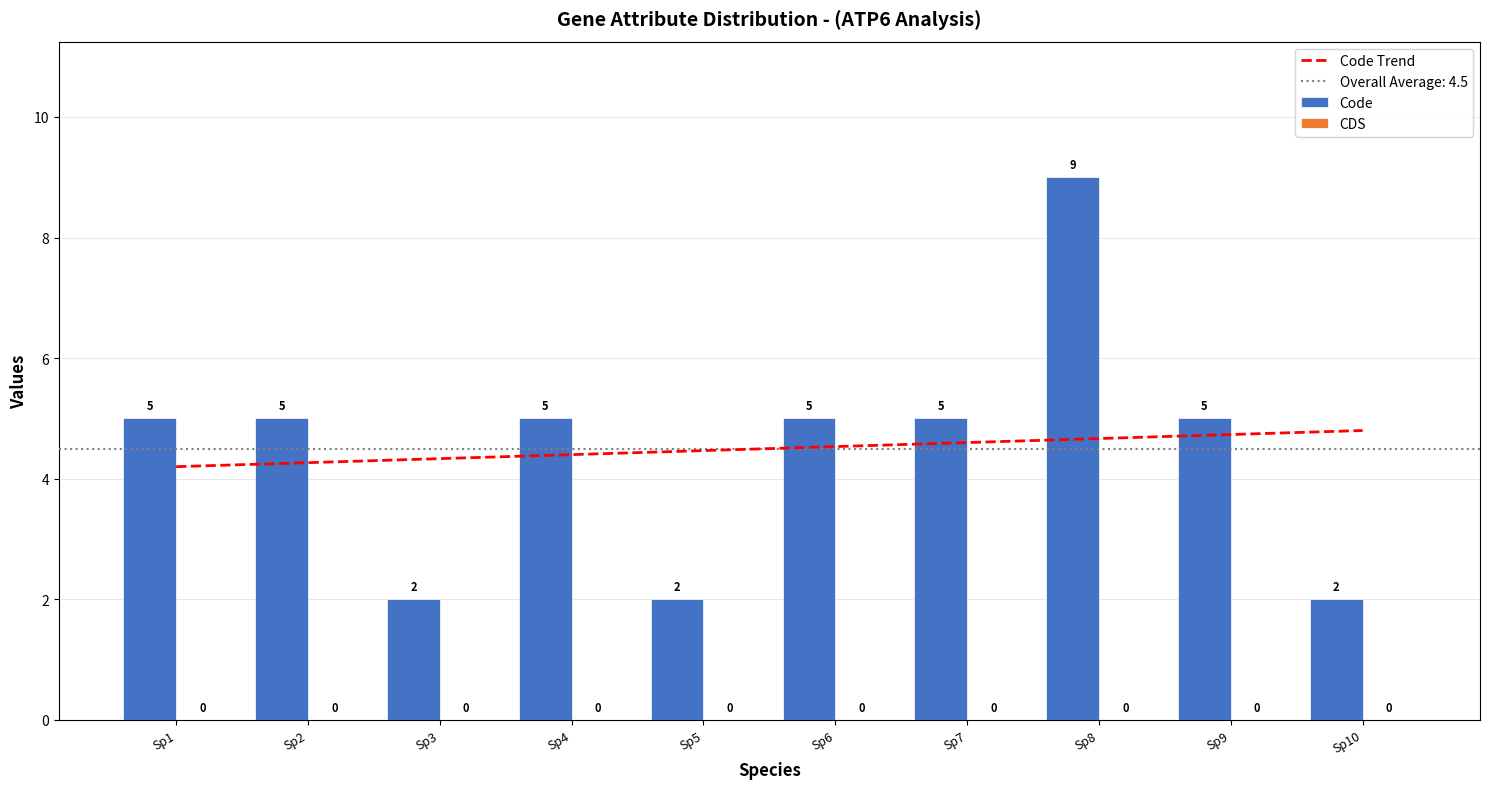

What value does the Code Trend series have at Sp6?

4.5